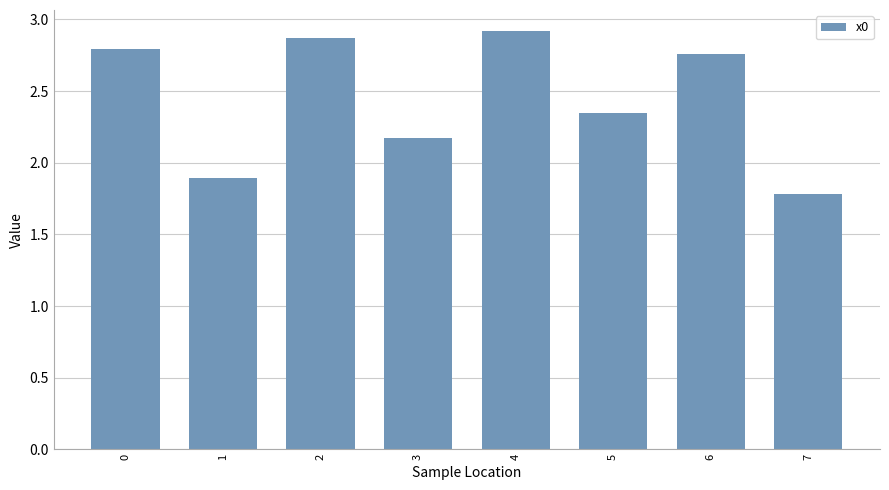

Which has a higher value, 5 or 6?

6